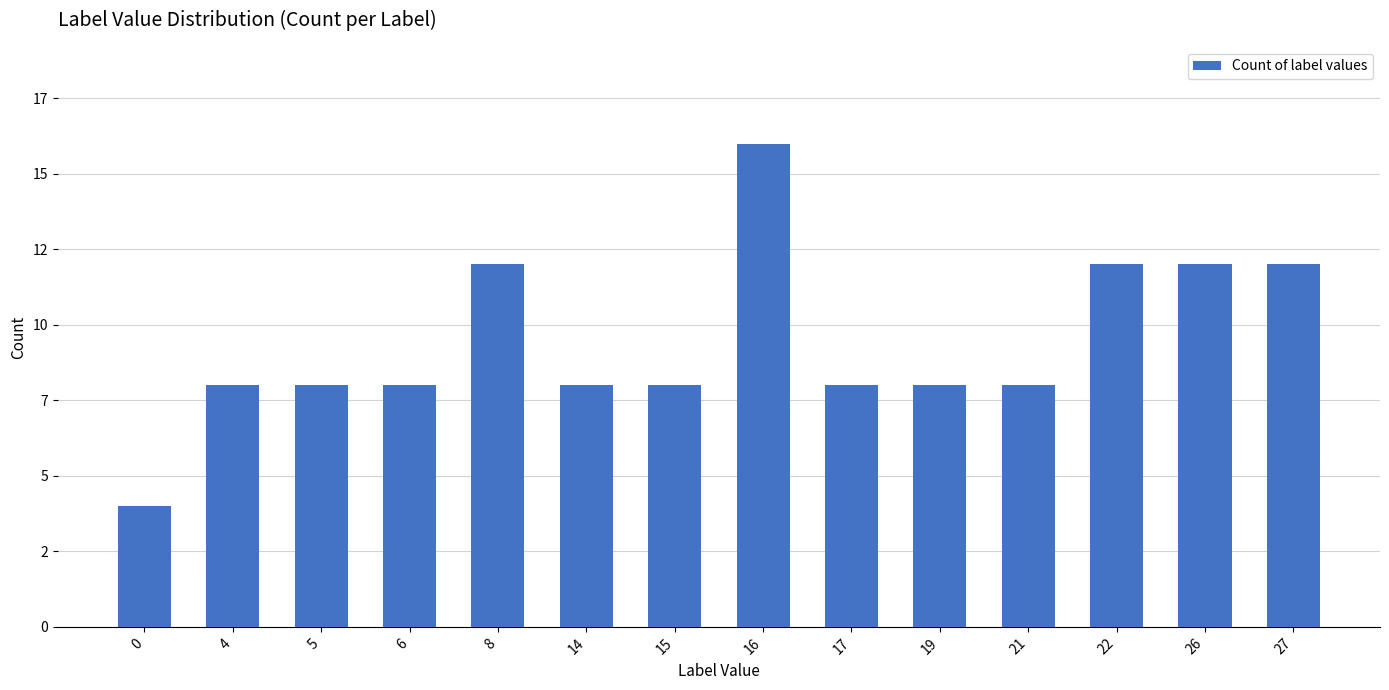

Count the values in the range 8 to 12.

12